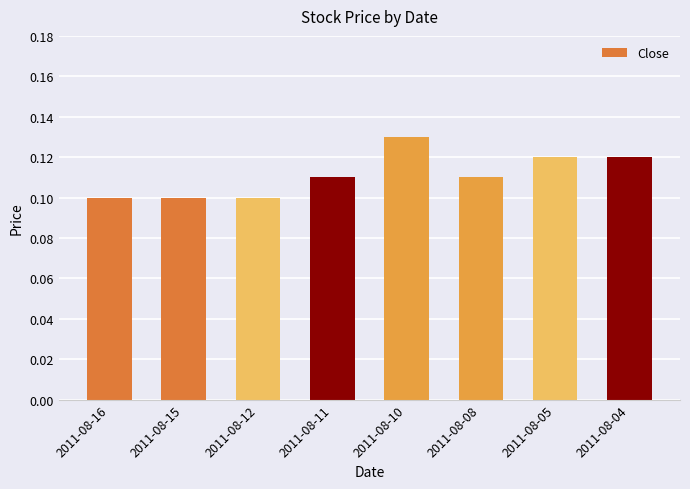

Count the values in the range 0 to 1.

8